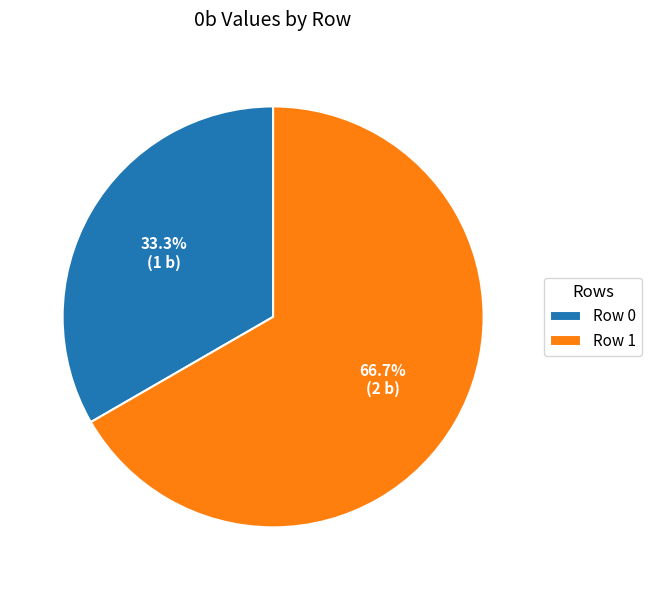

What is the ratio of the value at Row 1 to the value at Row 0?

2.0